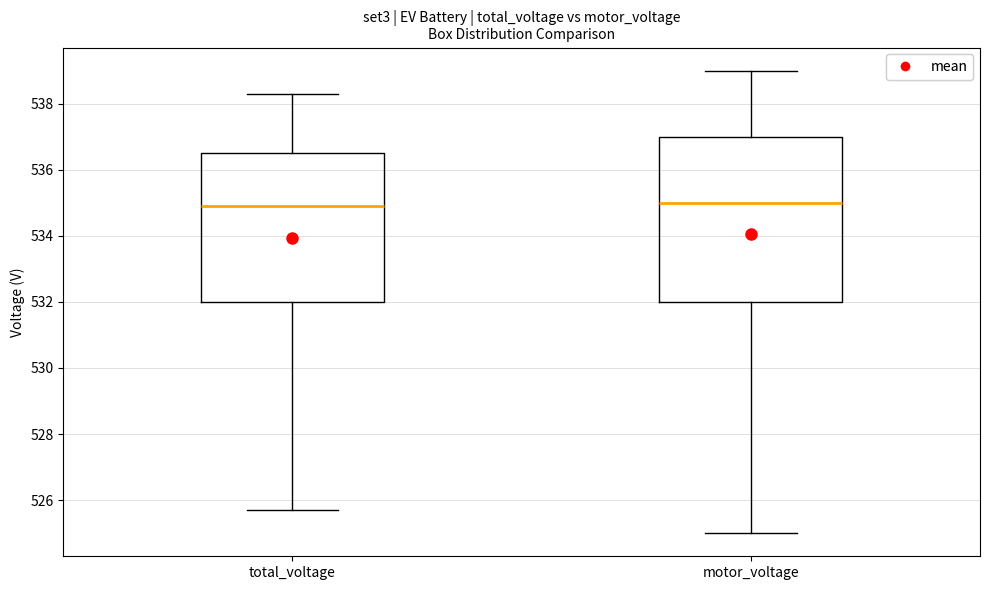

Which box is the tallest, from its lower edge to its upper edge?

motor_voltage